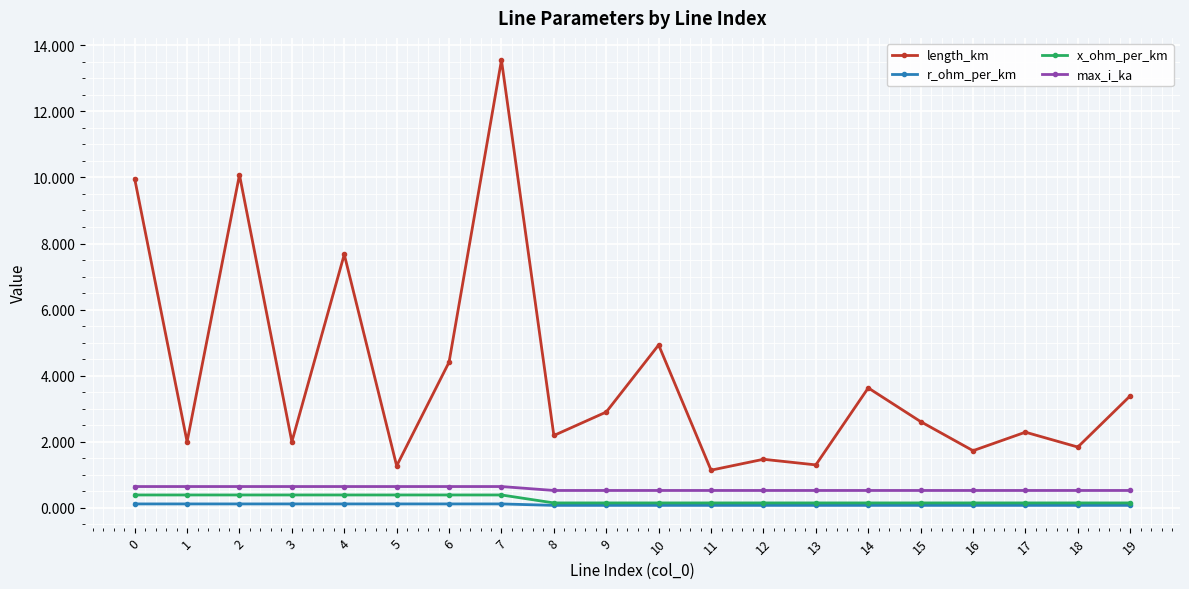

True or false: max_i_ka and length_km cross at least once.

False